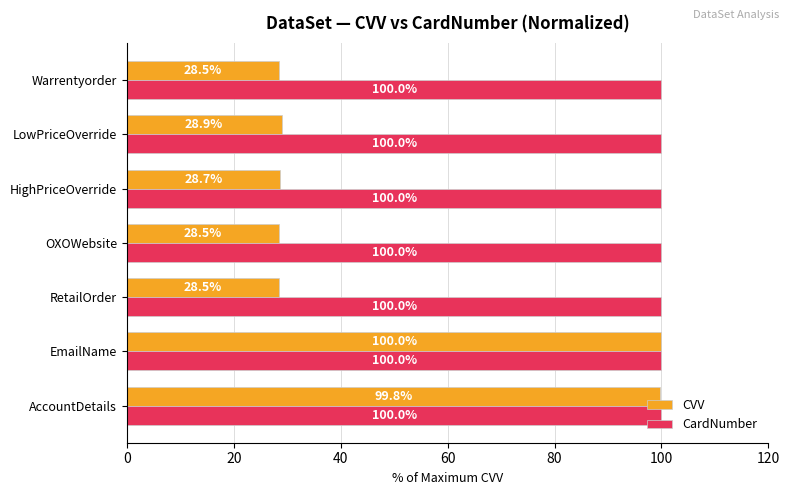

The value of CVV at AccountDetails is 99.8. True or false?

True